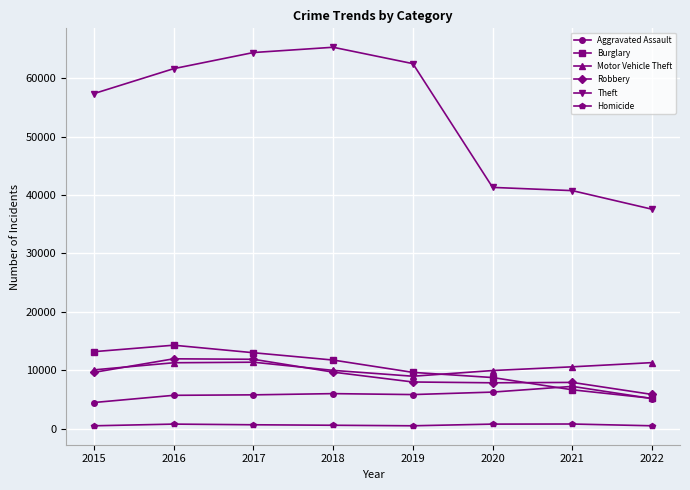

What is the maximum value shown in the chart?

65282